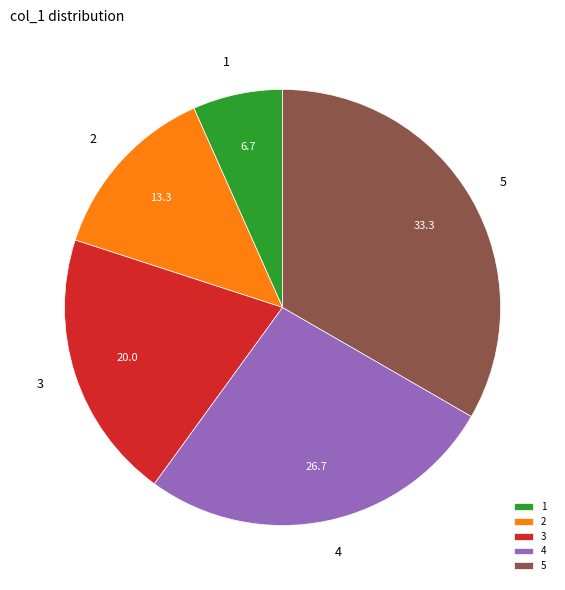

Which has a higher value, 4 or 5?

5